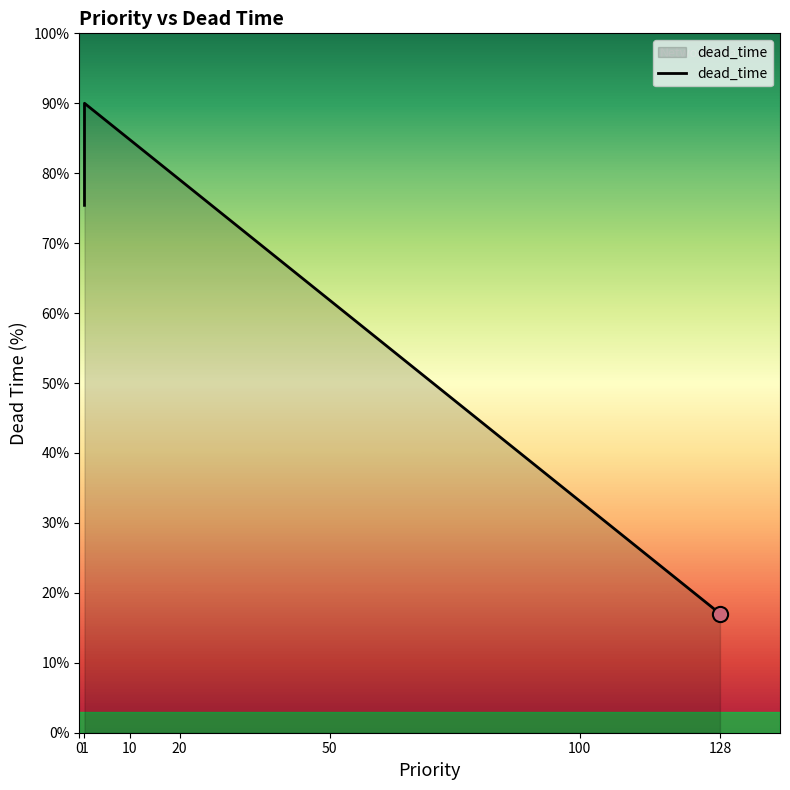

Which has a higher value, 1 or 1?

1